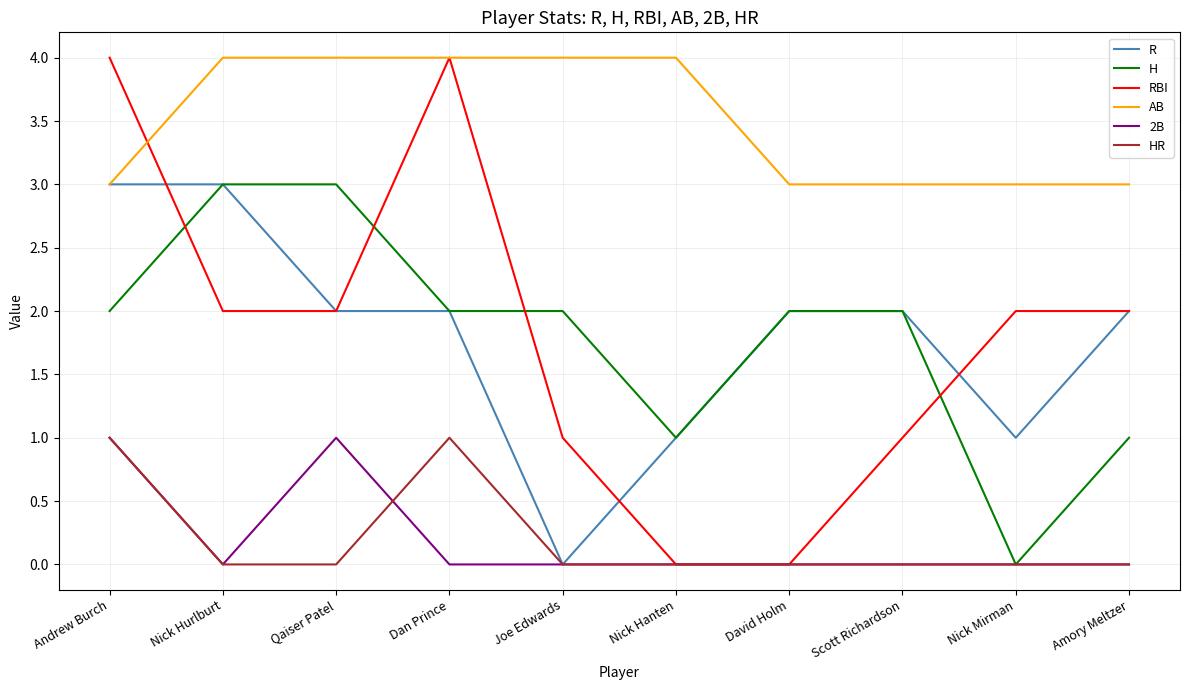

True or false: 2B and AB intersect in this chart.

False